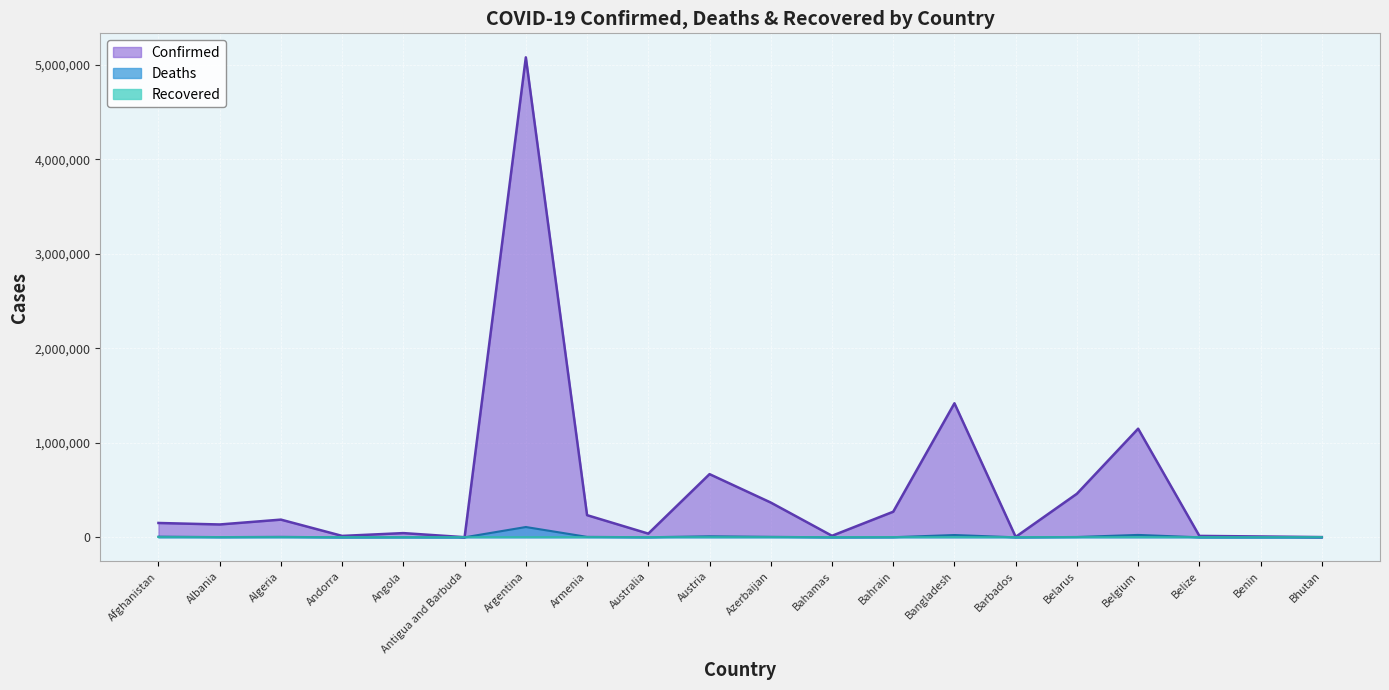

How many distinct data groups are displayed?

3